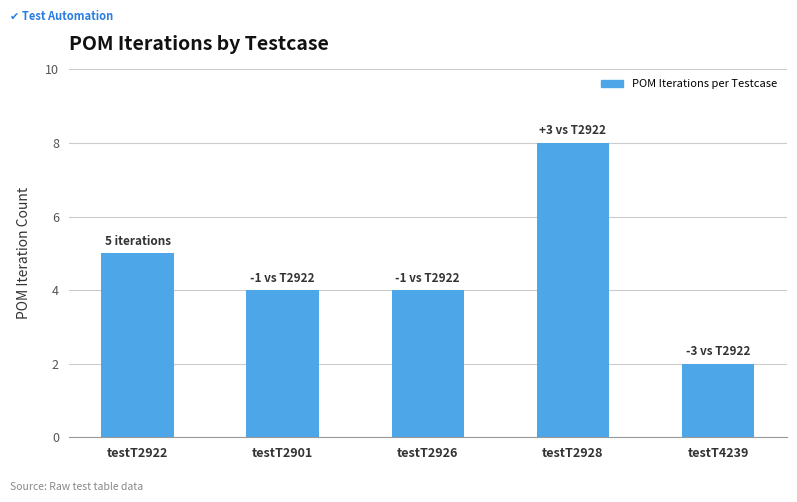

Which label corresponds to the smallest value in the chart?

testT4239